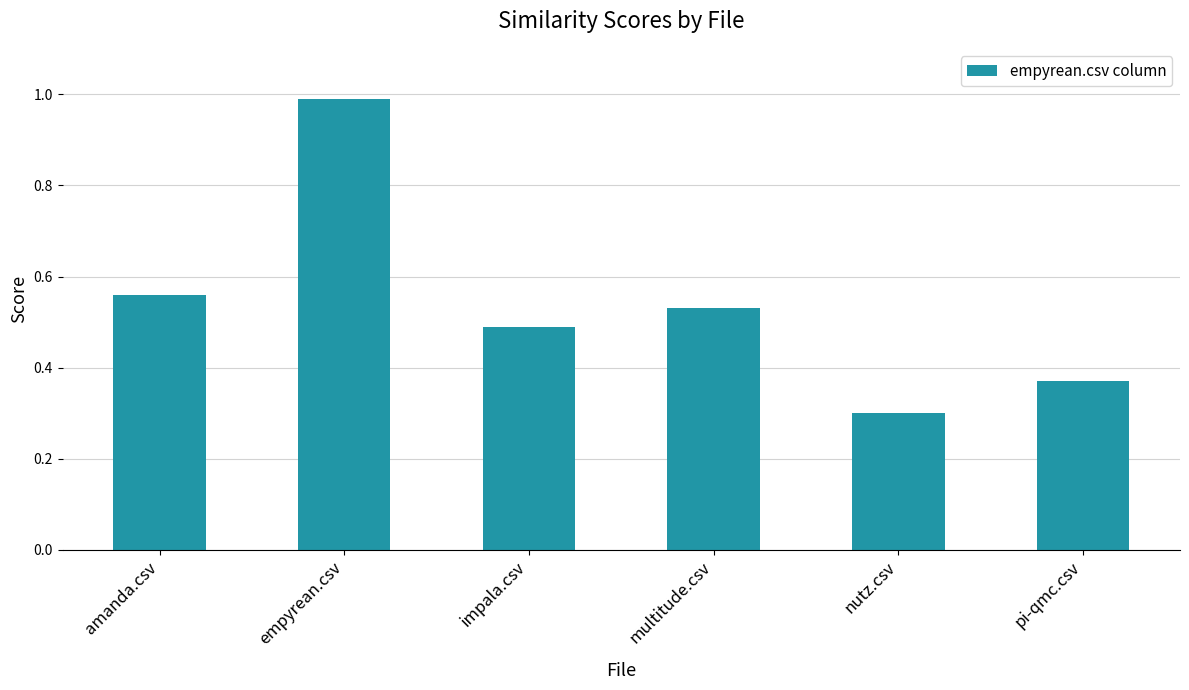

List the labels in order of value, smallest first.

nutz.csv, pi-qmc.csv, impala.csv, multitude.csv, amanda.csv, empyrean.csv